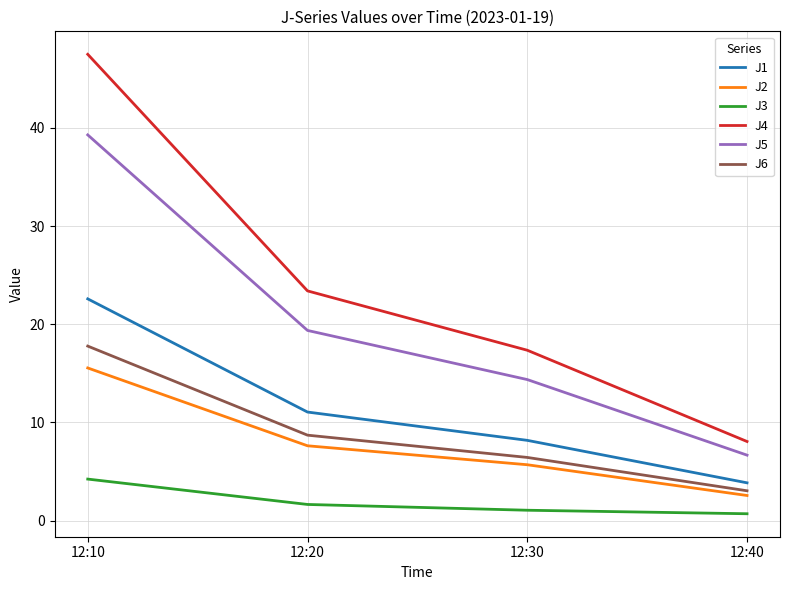

How many categories are shown in the chart?

4